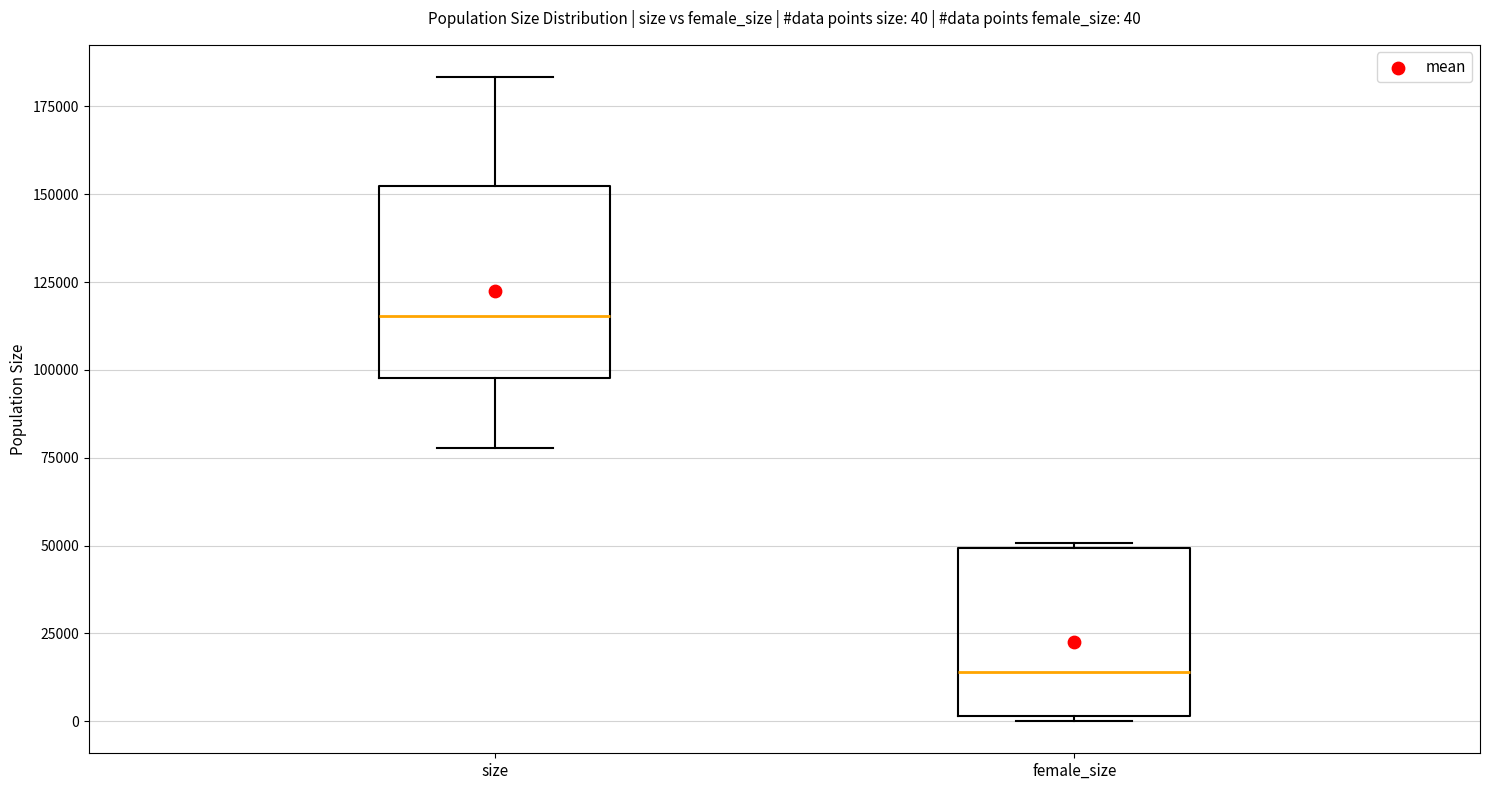

Which box's median line is the highest?

size